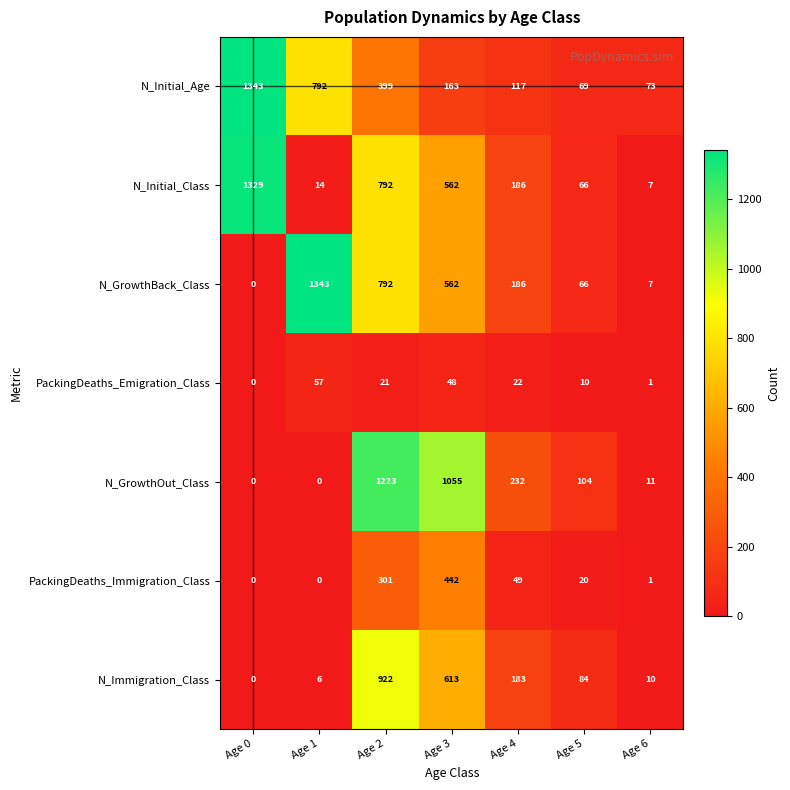

The N_GrowthBack_Class series shows 1343 at Age 1. True or false?

True